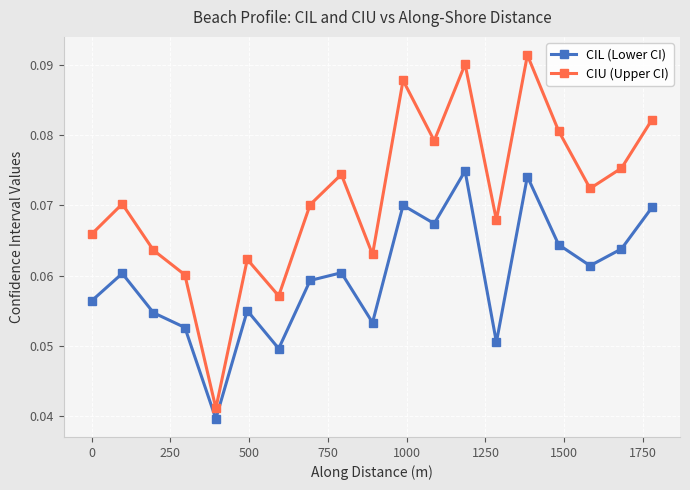

Which series has the largest range (max minus min)?

CIU (Upper CI)